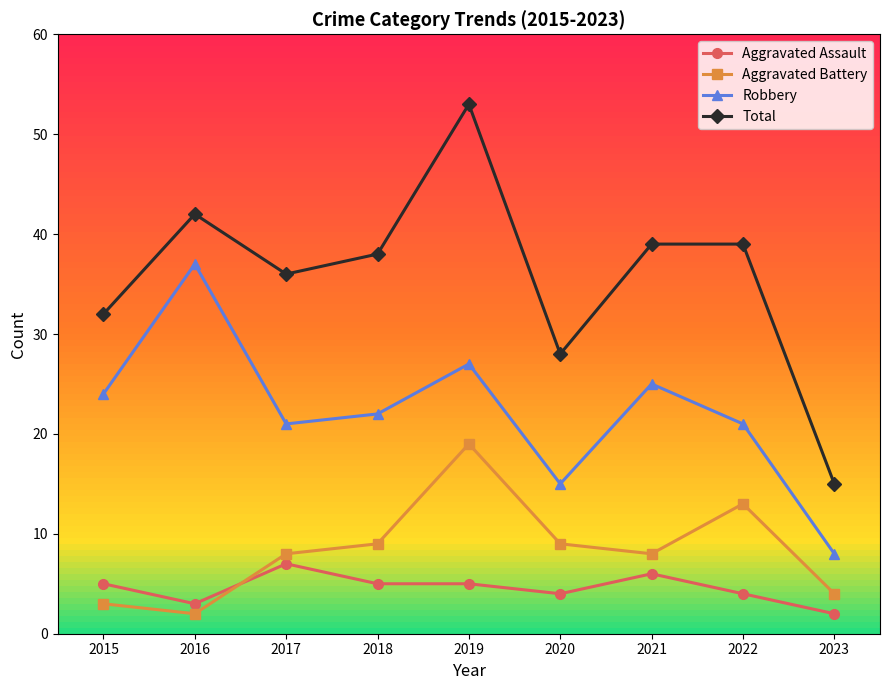

Is this an area chart (filled region under the line)?

No